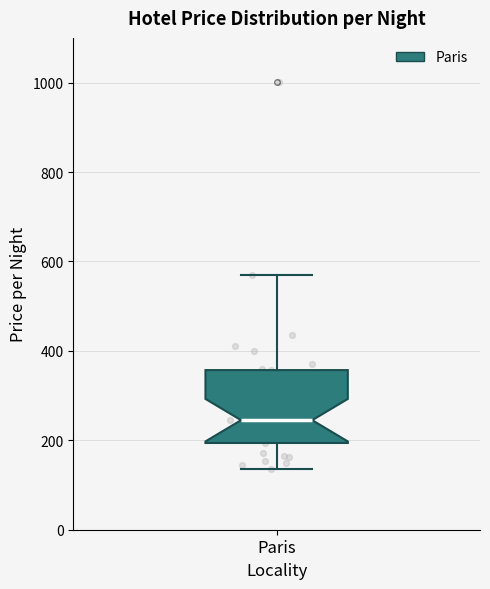

Transcribe this box plot: give where the median line is, the range the box spans, and where the two whiskers end, as read against the y-axis. The values are not printed on the chart, so give them approximately, as read against the axis.

median 240, box 200 to 360, whiskers 140 to 580